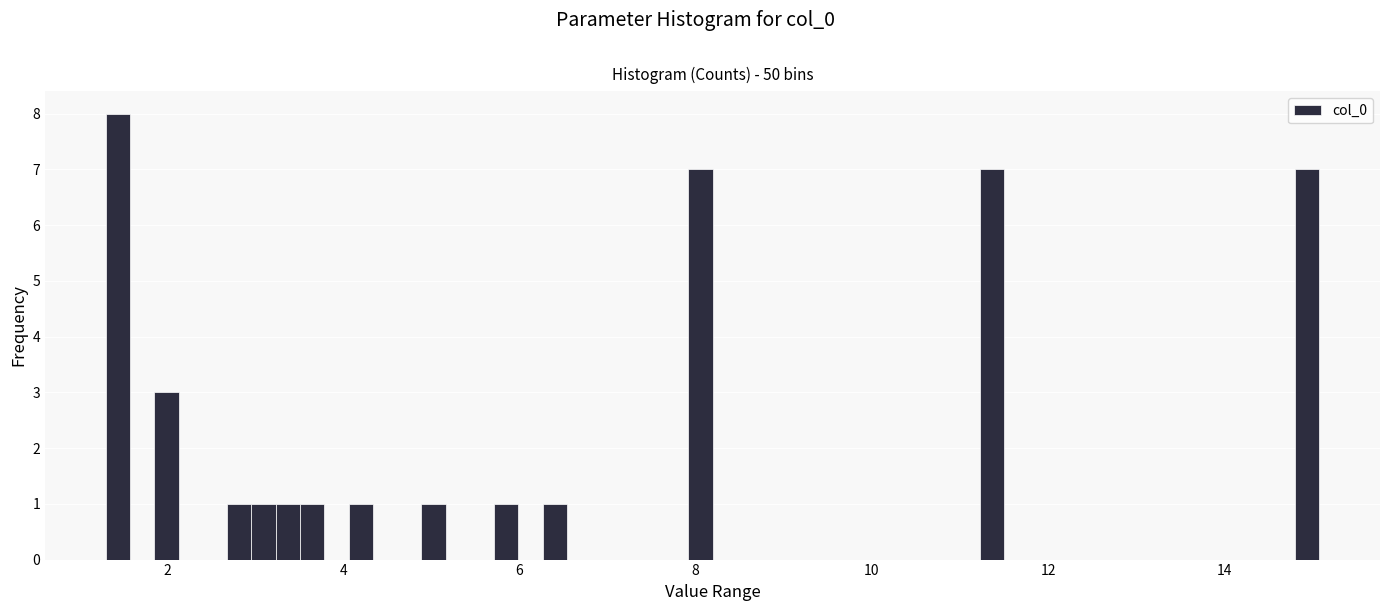

Read against the x-axis, roughly where is the centre of the tallest bar?

1.4